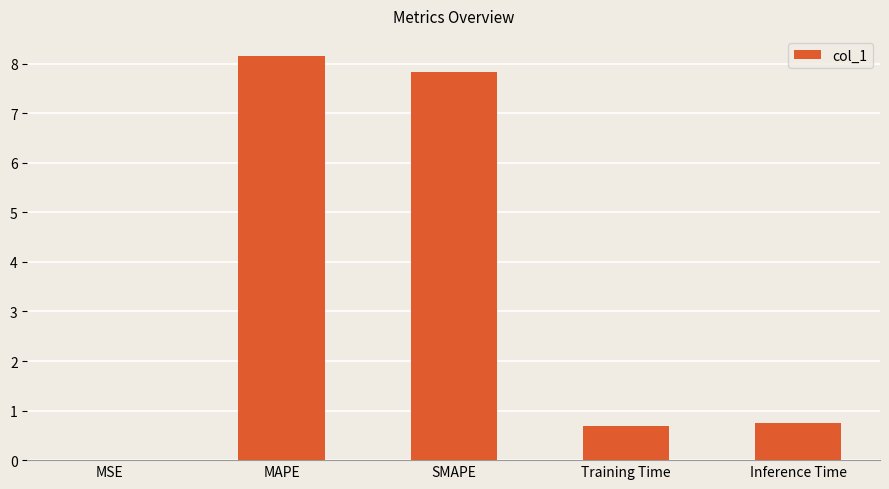

Which label corresponds to the largest value in the chart?

MAPE